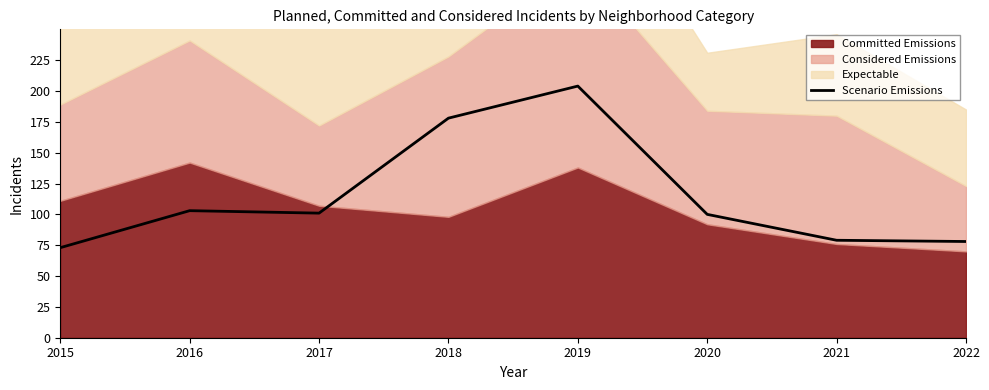

True or false: Scenario Emissions has a value of 65 at 2016.

False